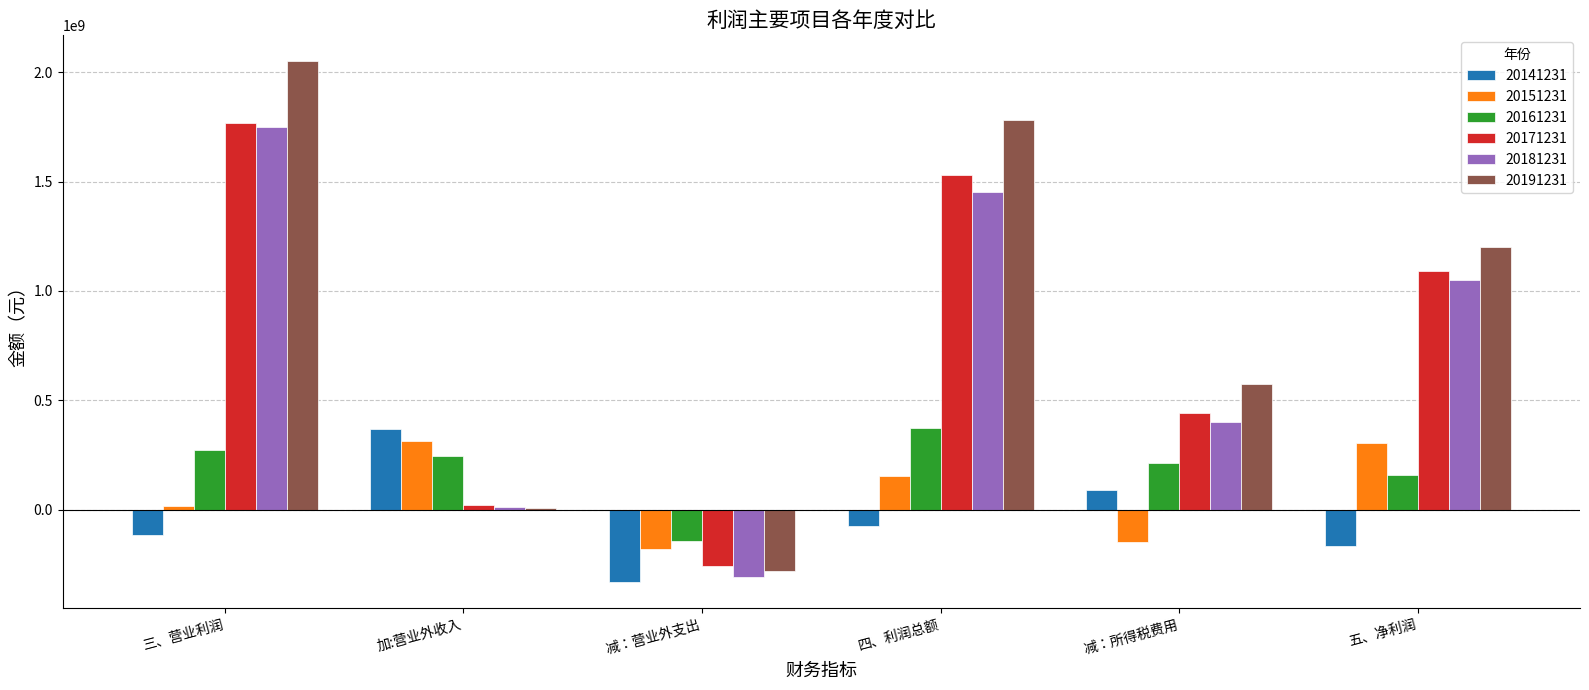

At which label does 20181231 reach its minimum?

减：营业外支出